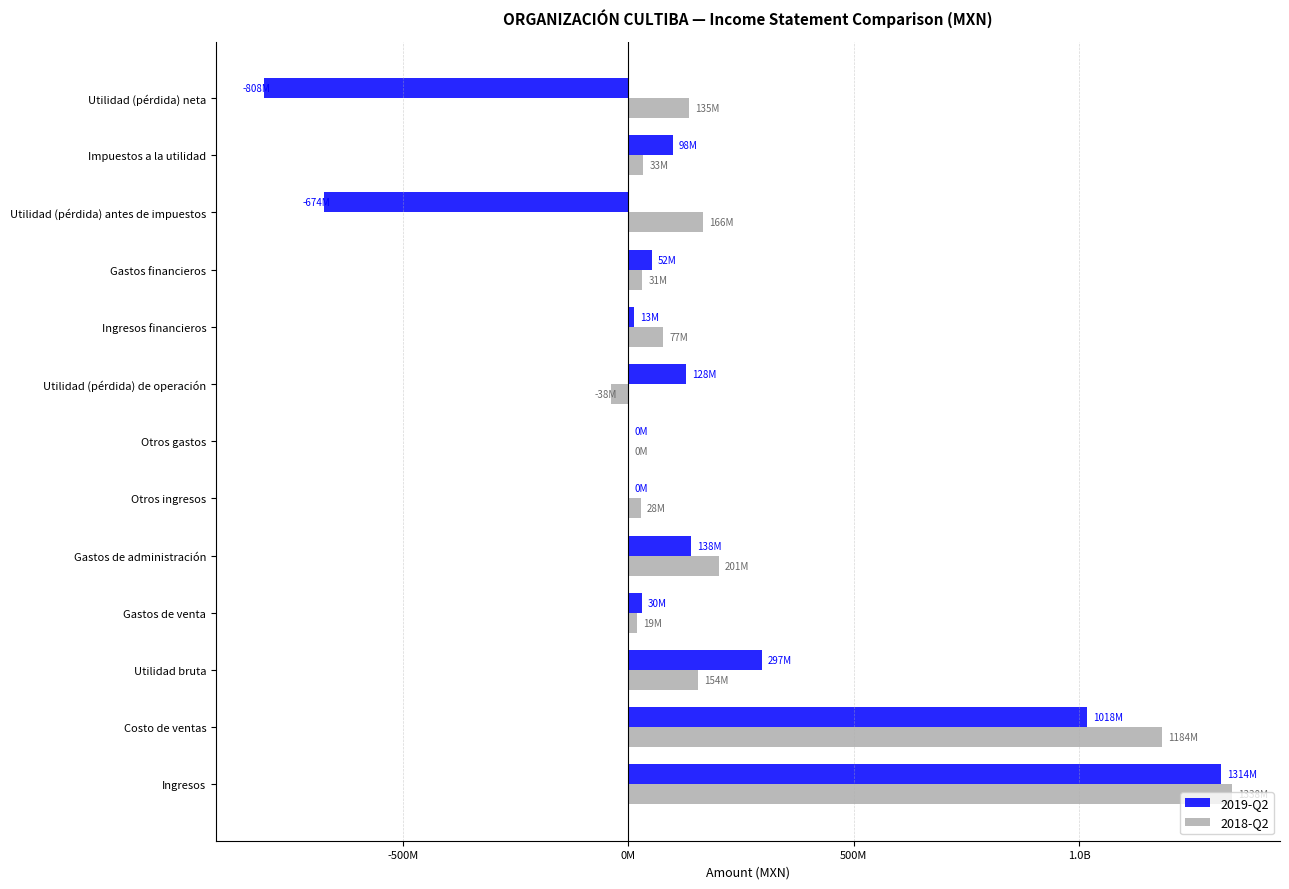

What are all the series names shown in the legend?

2019-Q2, 2018-Q2